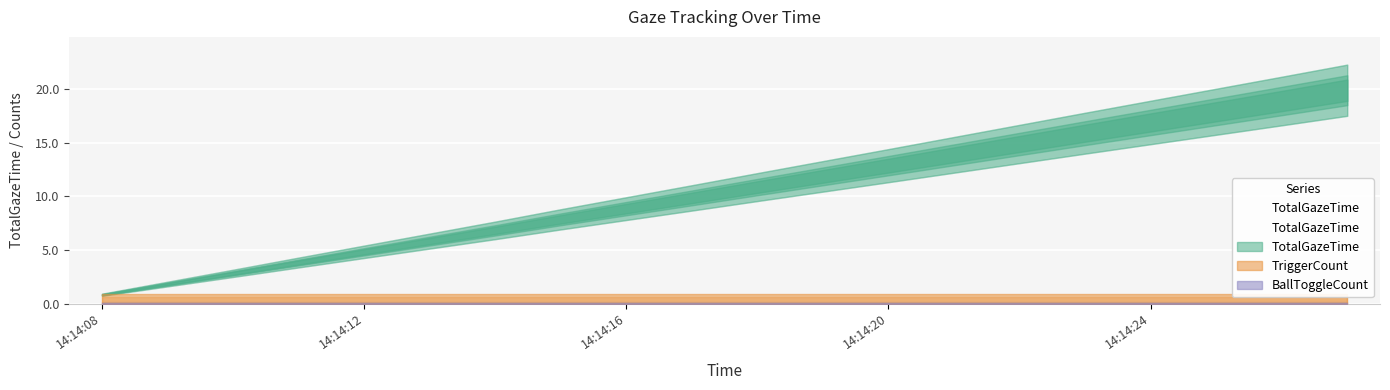

What is the label of the 3rd point from the left?

14:14:16